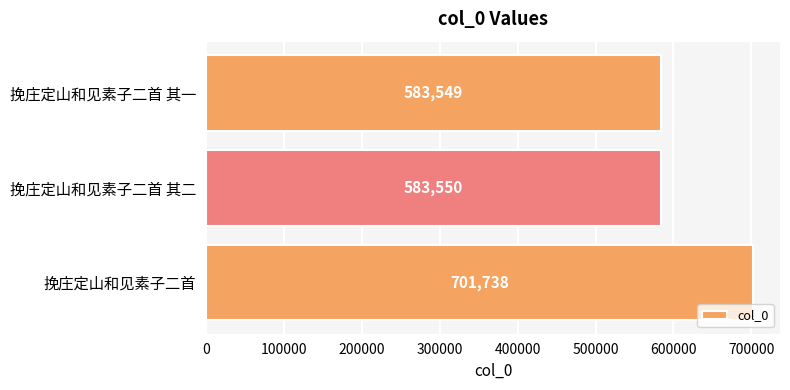

Which category has the highest value across all series?

挽庄定山和见素子二首